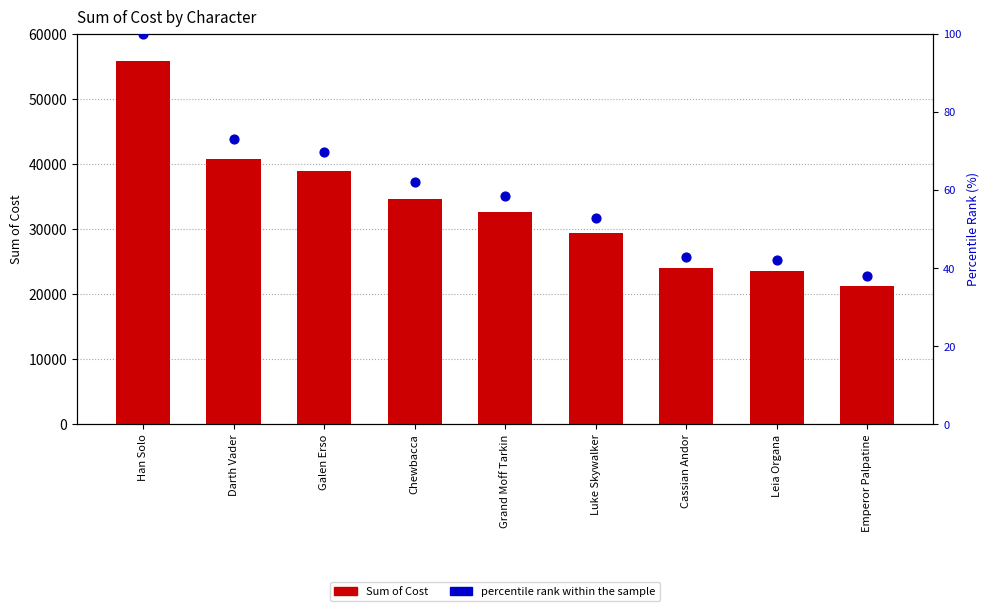

Which series contains the lowest Y value?

percentile rank within the sample